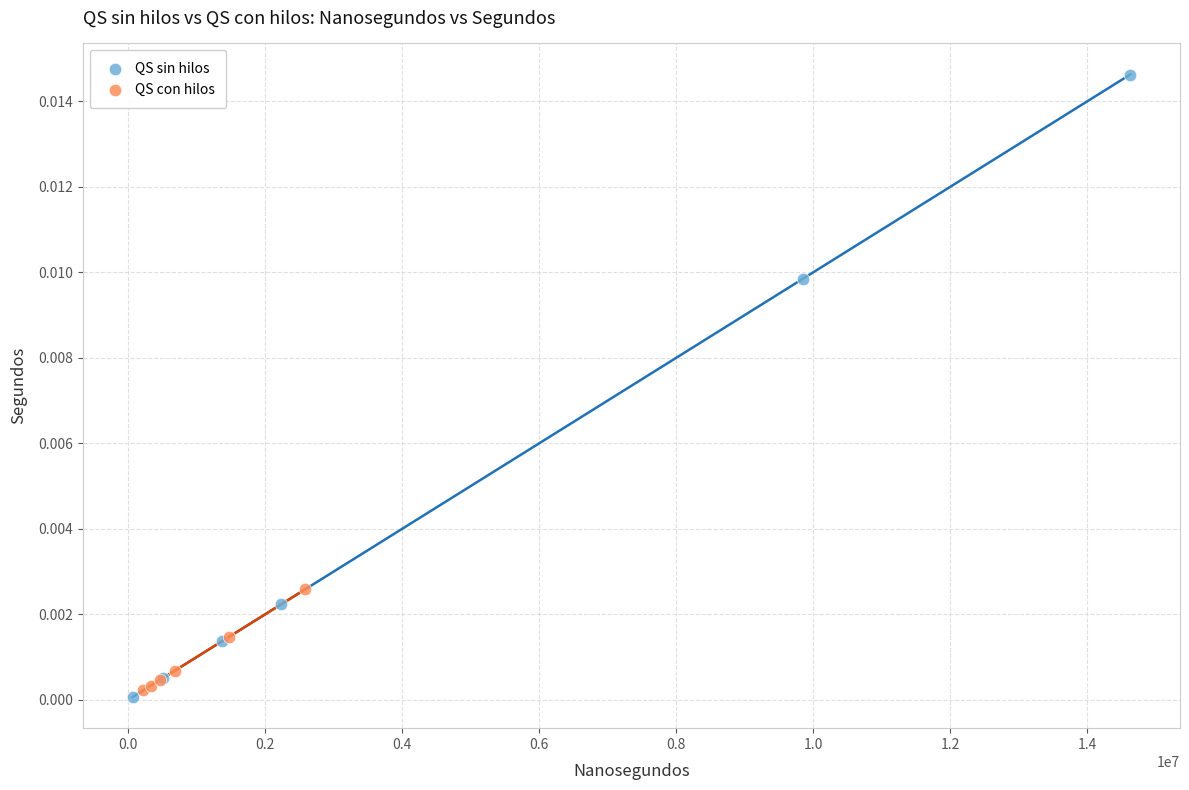

Which series reaches the maximum Y coordinate?

QS sin hilos